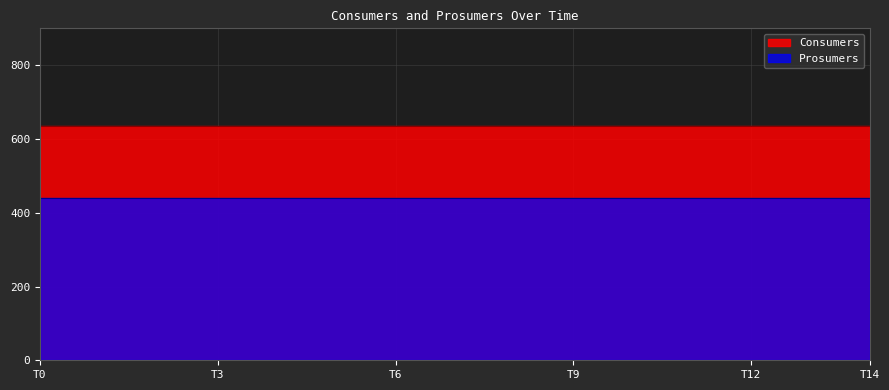

Rank the series at 8 from highest to lowest value.

Consumers, Prosumers